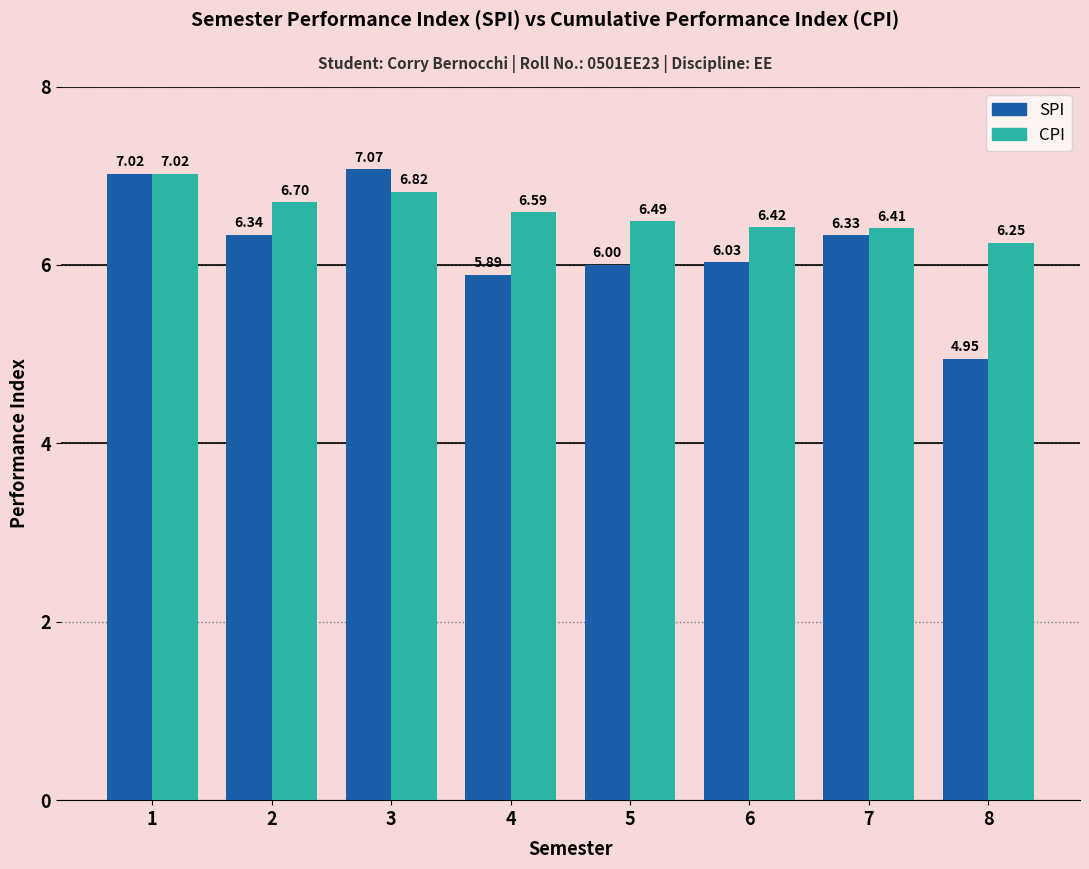

How many groups of bars are there?

8